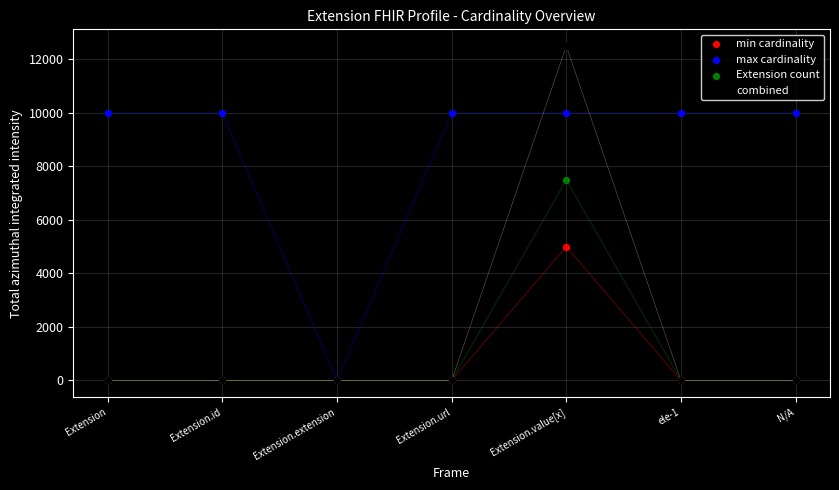

Which series reaches the maximum Y coordinate?

combined